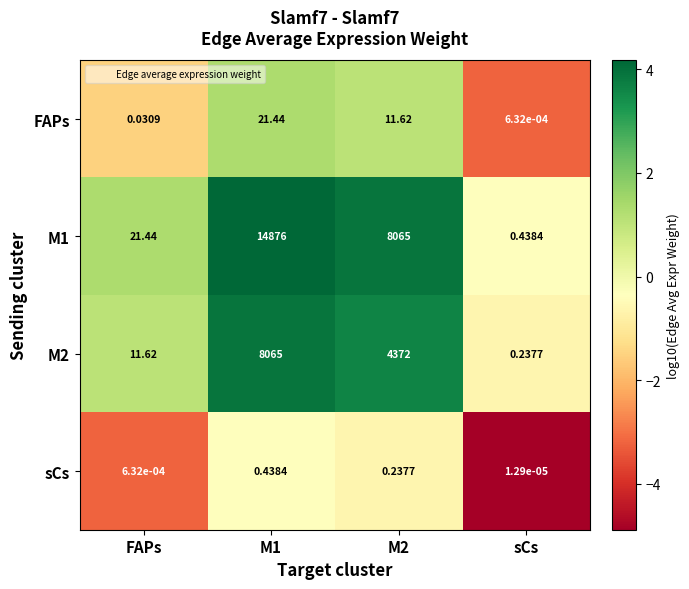

Which category has the lowest value in the sCs series?

sCs